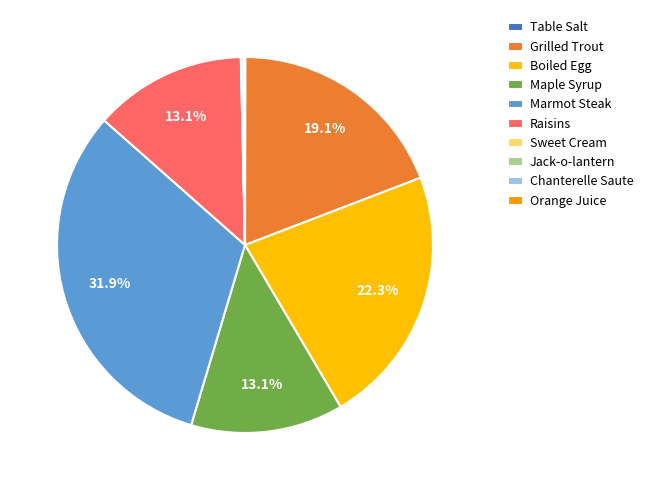

What is the largest slice in the pie chart?

Marmot Steak